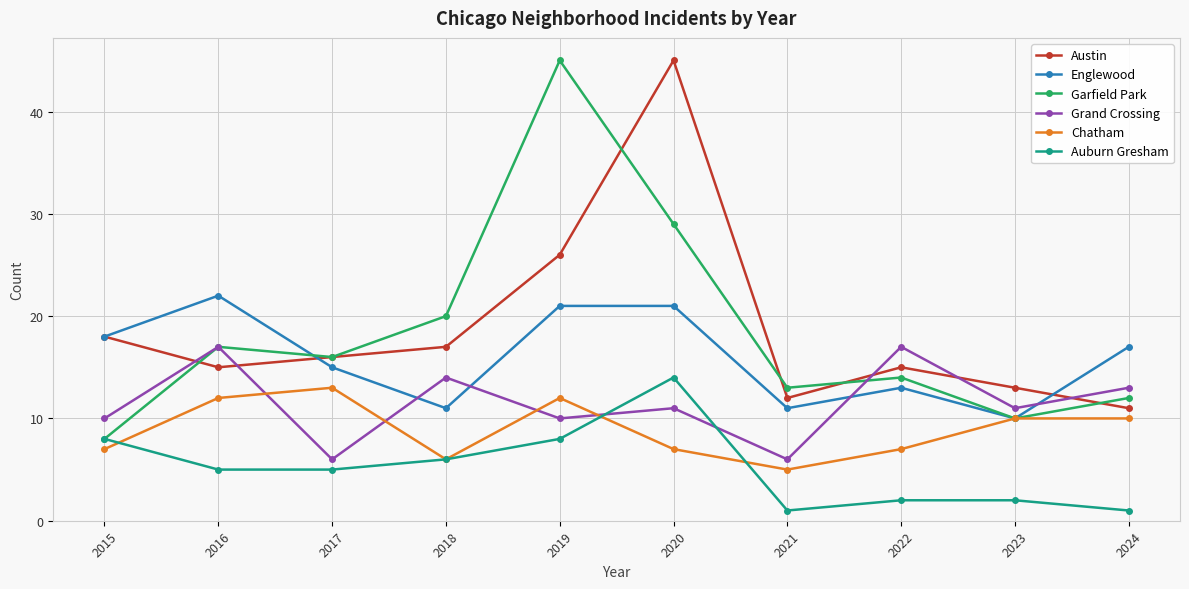

What is the value of the Austin point at the 1st from the left?

18